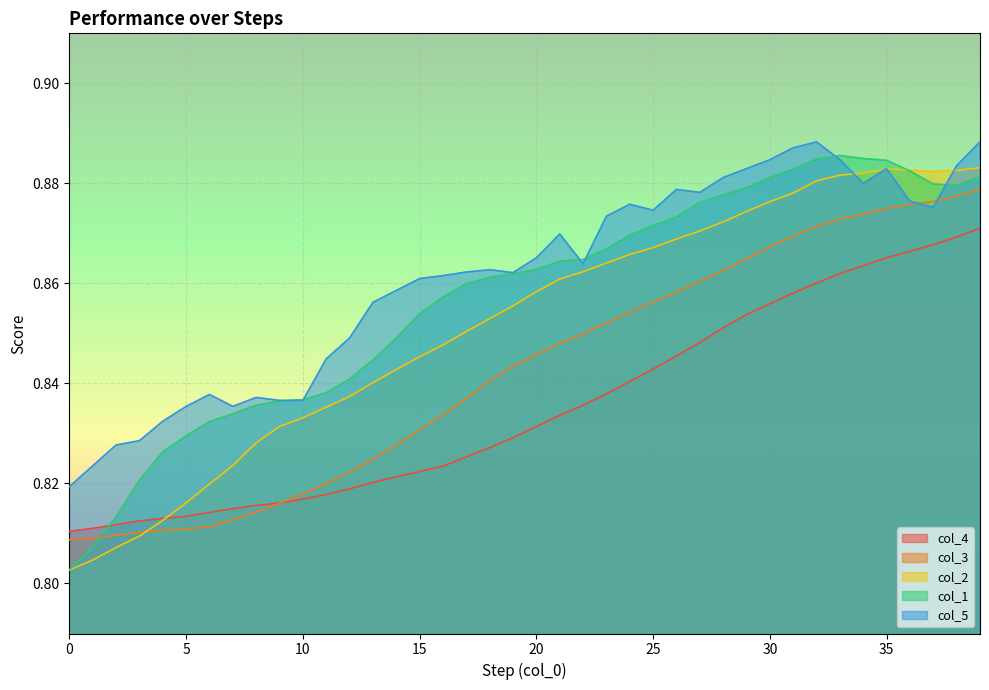

How many col_4 values are between 0 and 1?

40